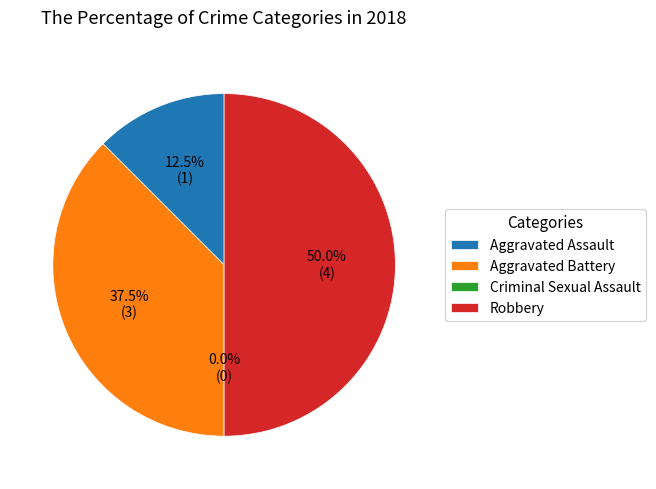

How many segments does this pie chart have?

4